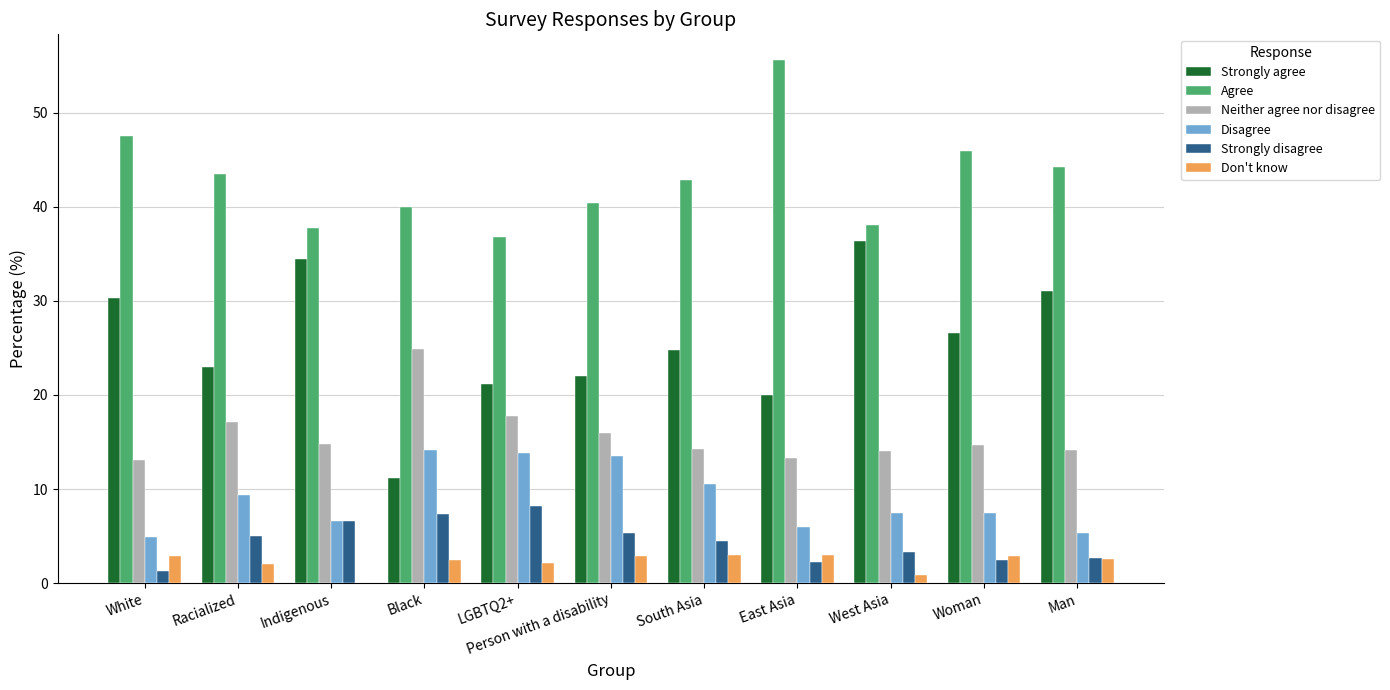

At which label does Agree reach its peak?

East Asia